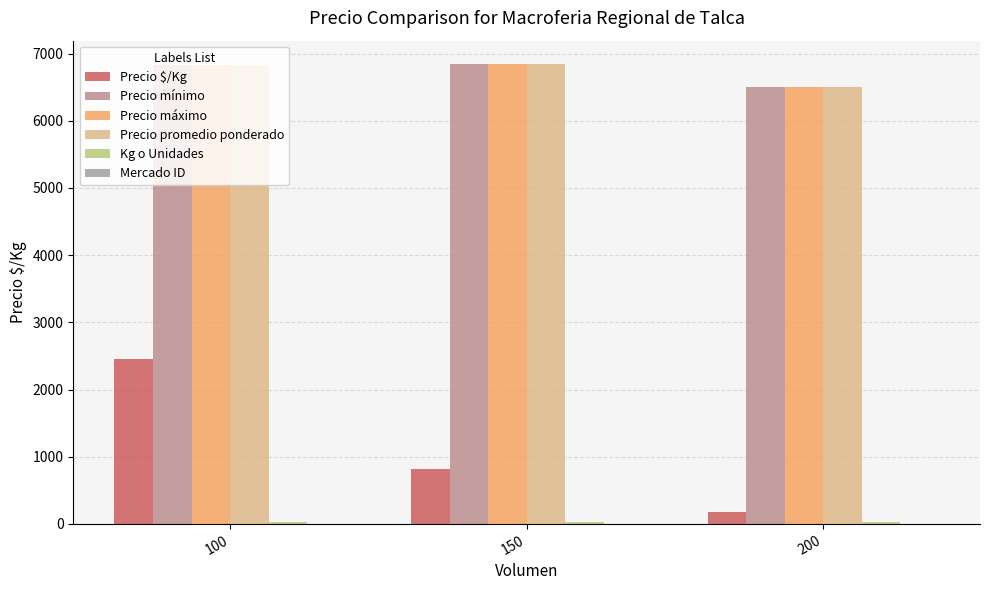

What is the sum of all Precio máximo values?

20183.3